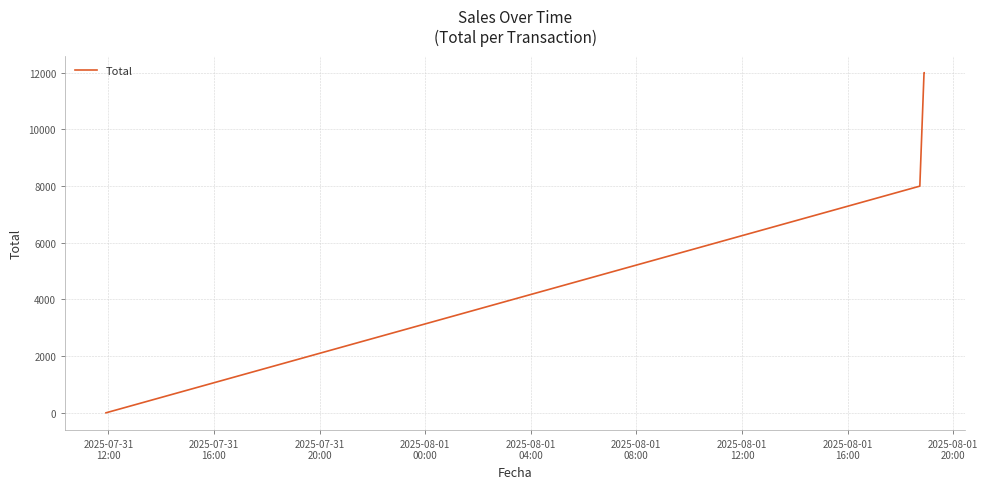

True or false: the data has more than 1 interior local peaks.

False